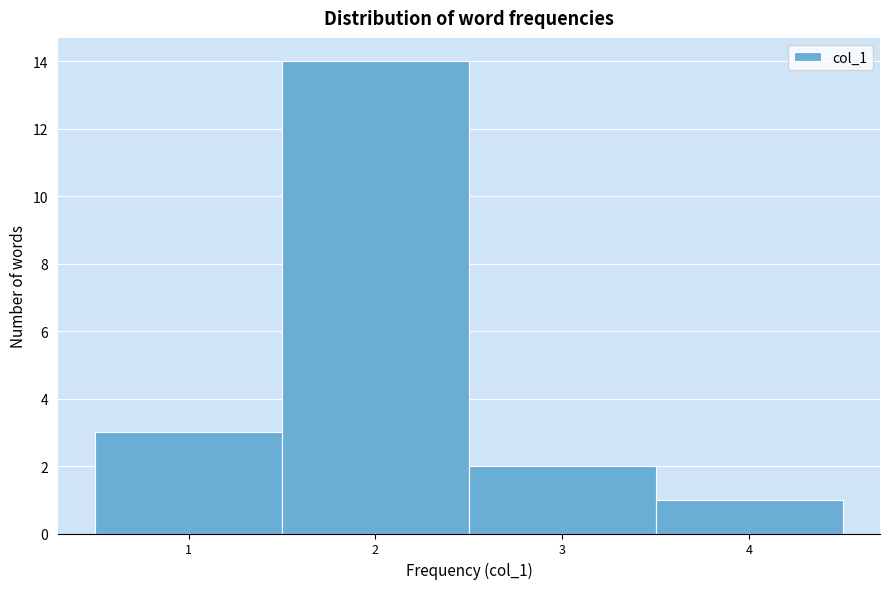

Over which range of the x-axis is the bar tallest?

1.5 to 2.5